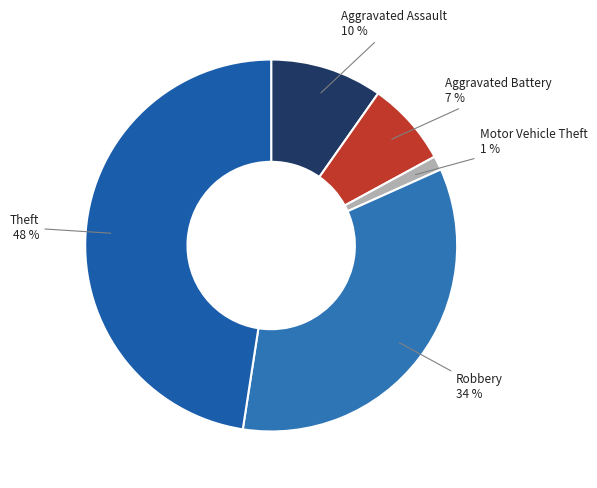

Count the number of slices in the pie.

5